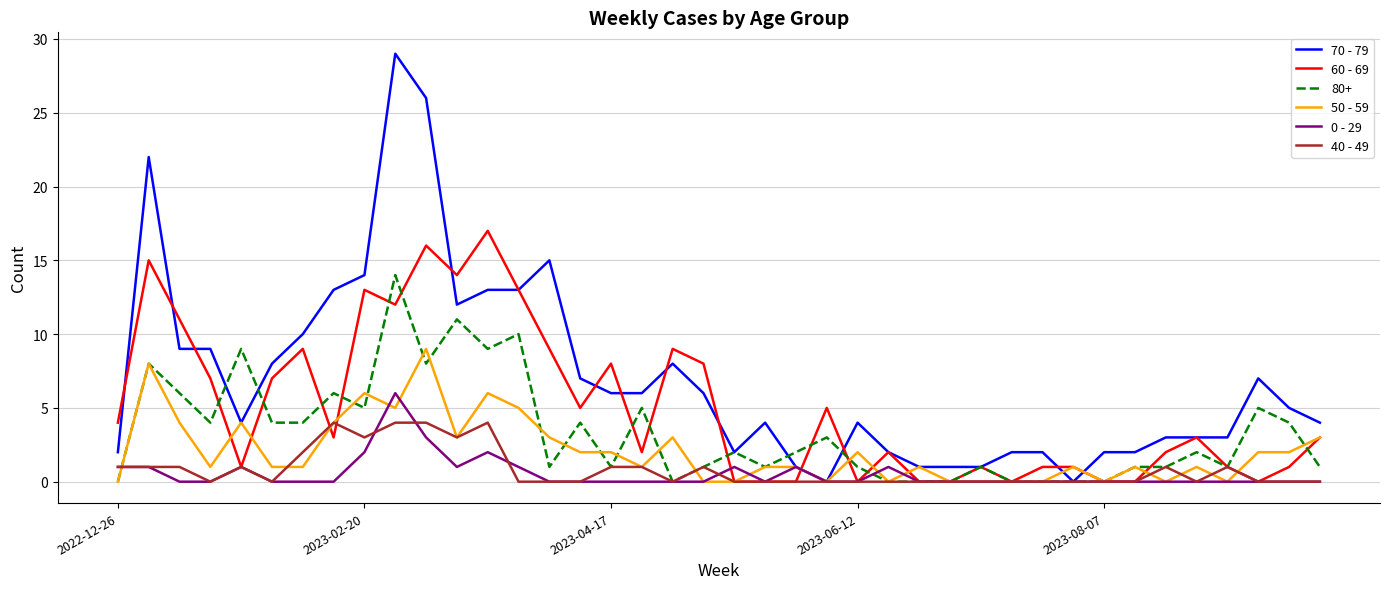

Rank the series by their maximum value, from highest to lowest.

70 - 79, 60 - 69, 80+, 50 - 59, 0 - 29, 40 - 49